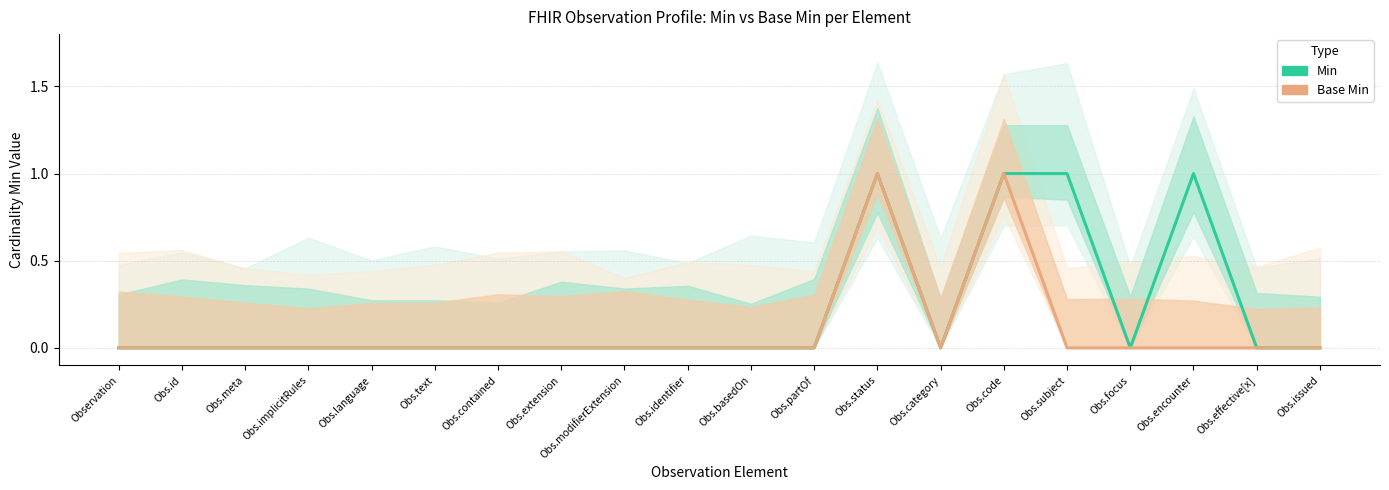

Rank the series by their average value, from highest to lowest.

Min, Base Min